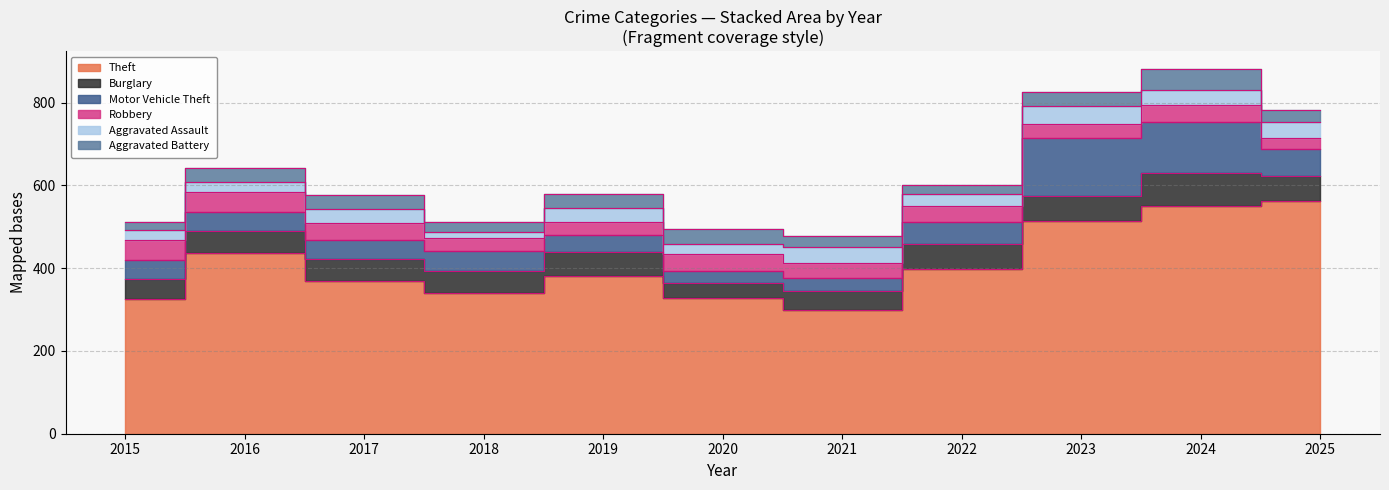

Rank the series by their maximum value, from lowest to highest.

Aggravated Assault, Robbery, Aggravated Battery, Burglary, Motor Vehicle Theft, Theft